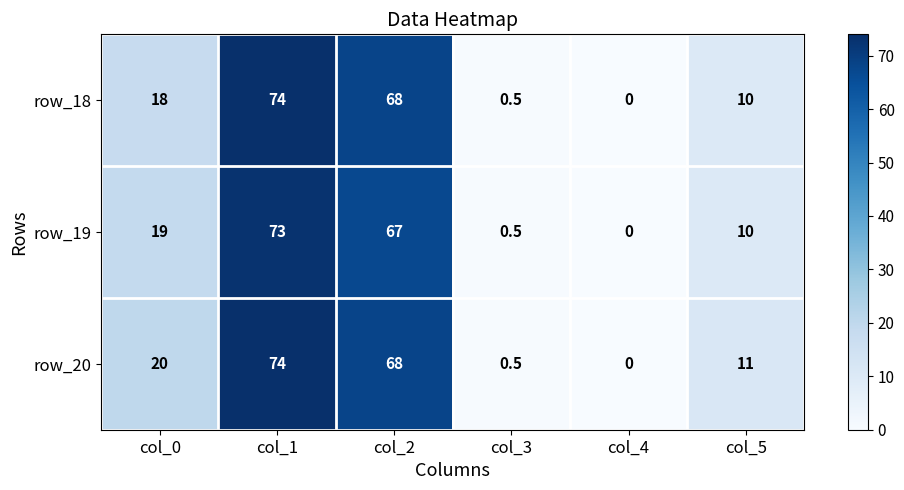

Which category has the highest value across all series?

col_1